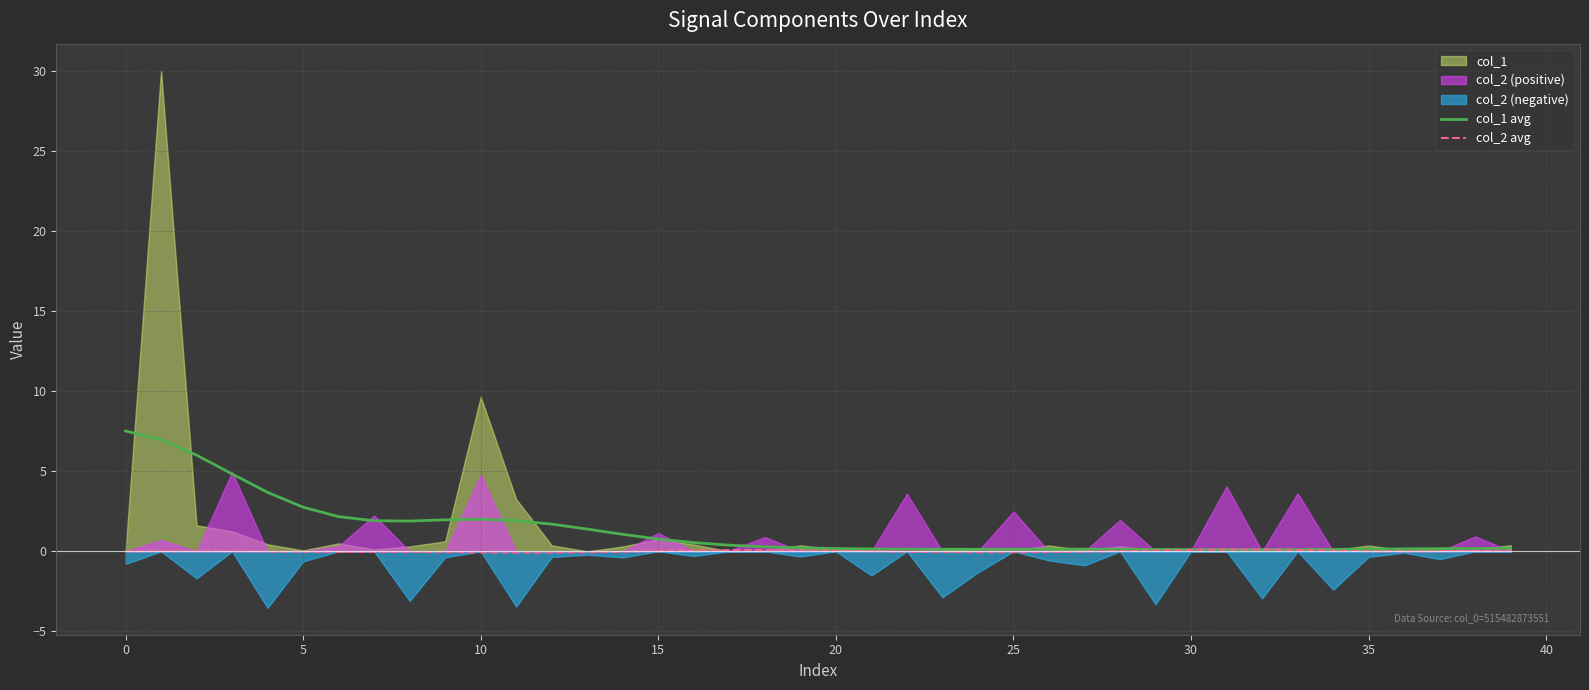

Which series ends up on top after the final intersection of col_2 avg and col_1 avg?

col_1 avg